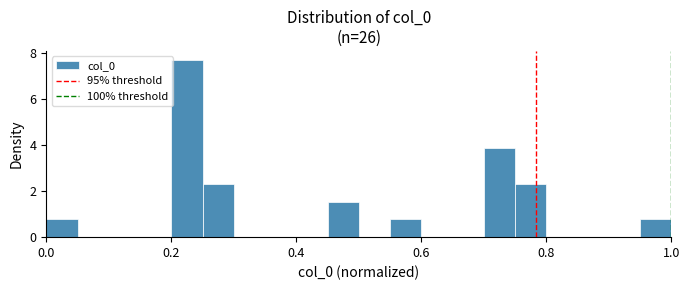

Around what value on the x-axis is the tallest bar? Give the approximate position of its centre, as read against the axis.

0.22